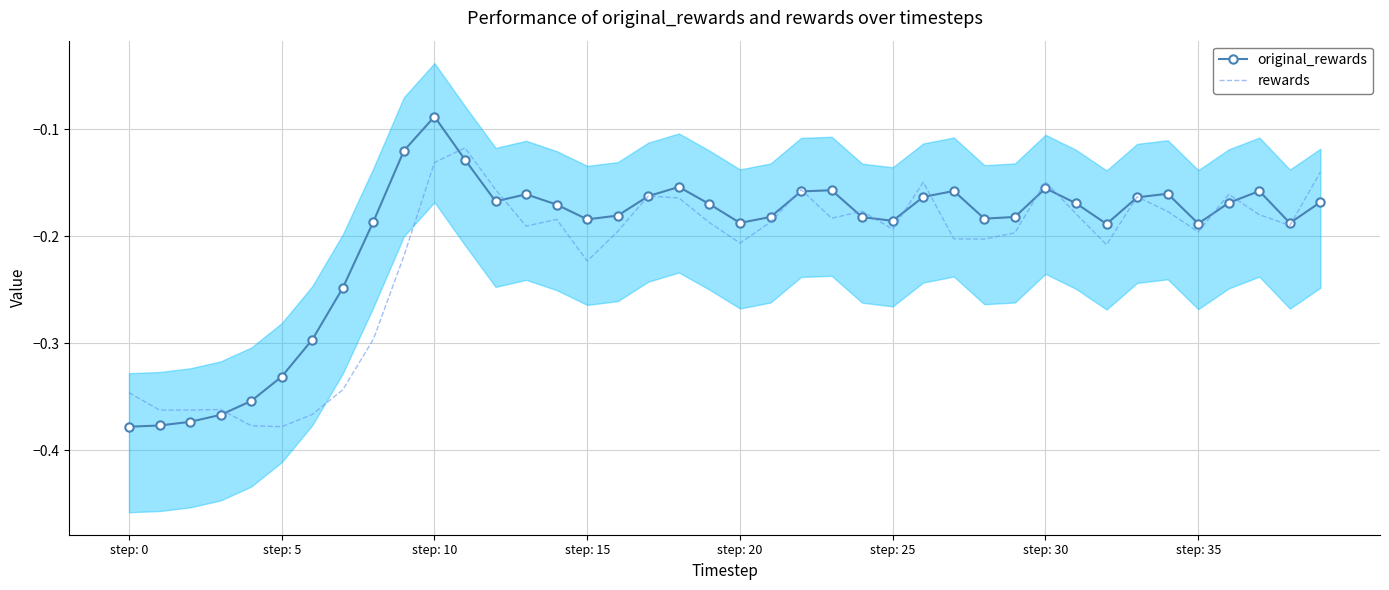

What is the sum of the rewards values at 8 and 24?

-0.5